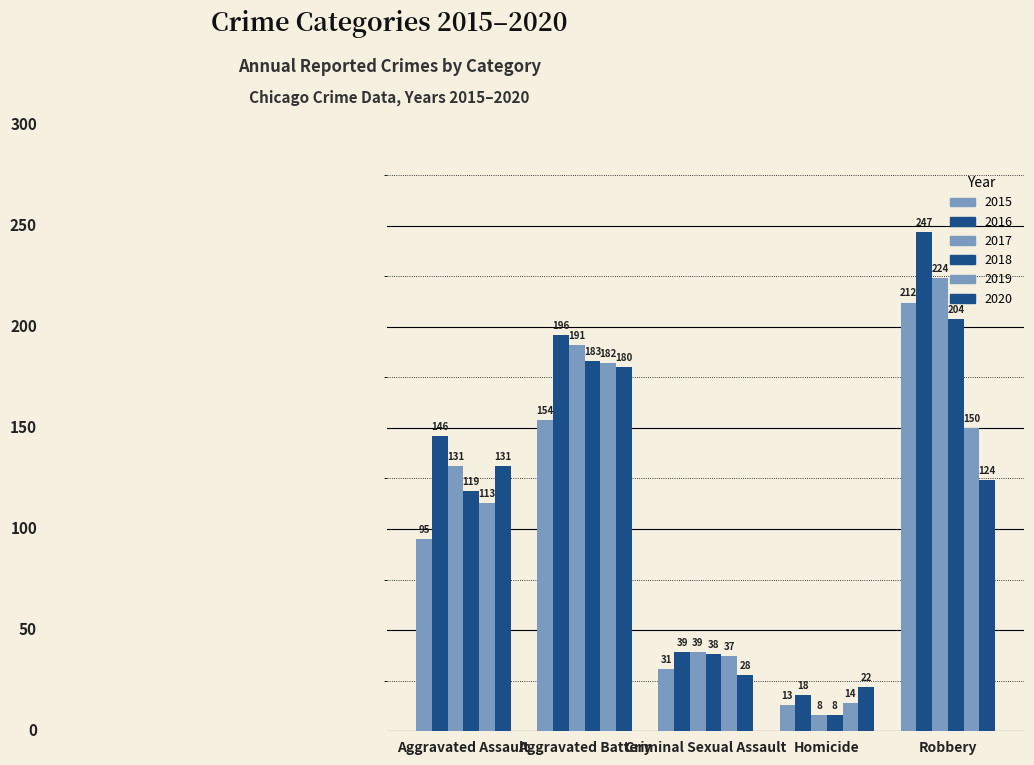

What is the difference between the highest and lowest values at Aggravated Battery?

42